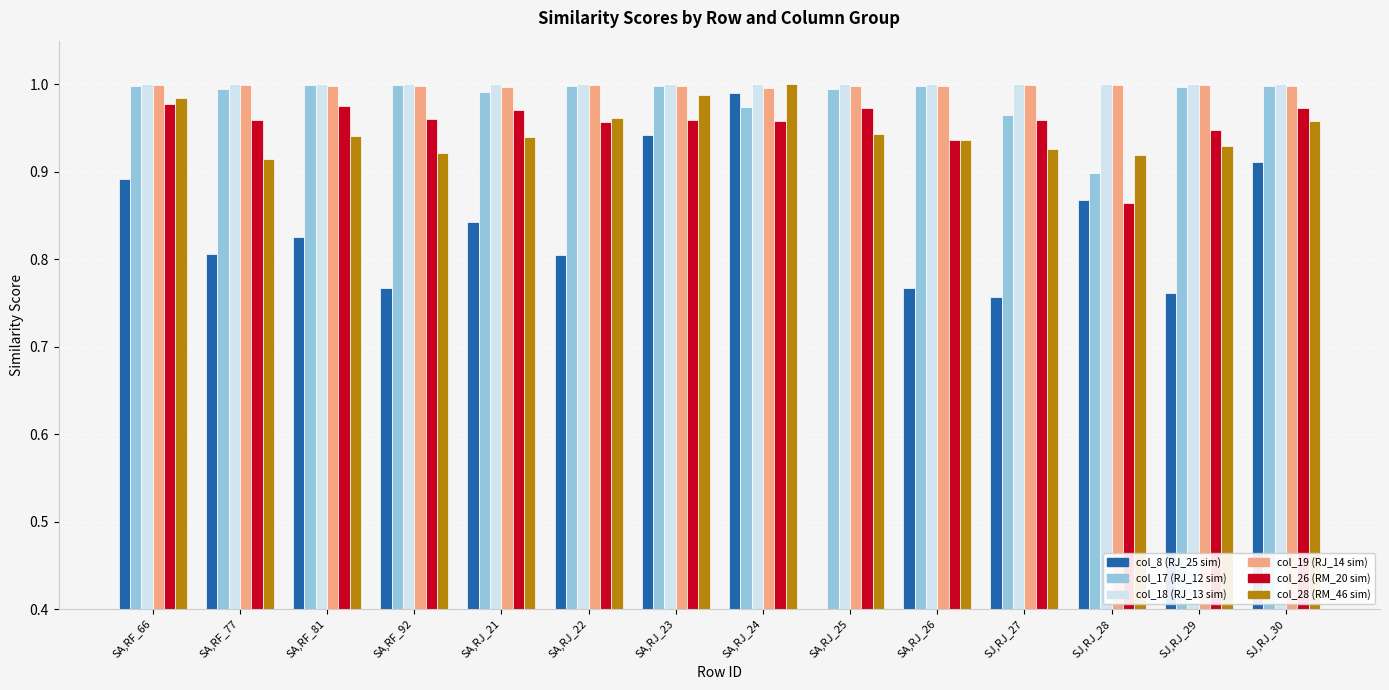

What are all the series names shown in the legend?

col_8 (RJ_25 sim), col_17 (RJ_12 sim), col_18 (RJ_13 sim), col_19 (RJ_14 sim), col_26 (RM_20 sim), col_28 (RM_46 sim)